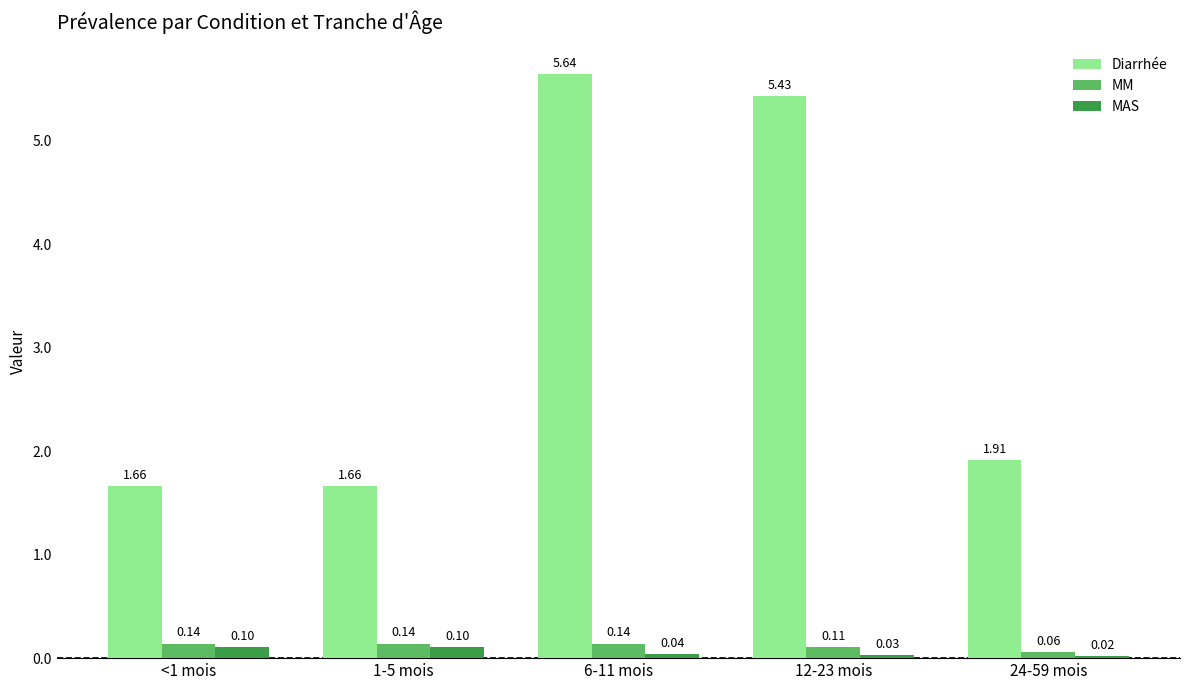

What is the difference between the maximum and minimum values in the Diarrhée series?

4.0